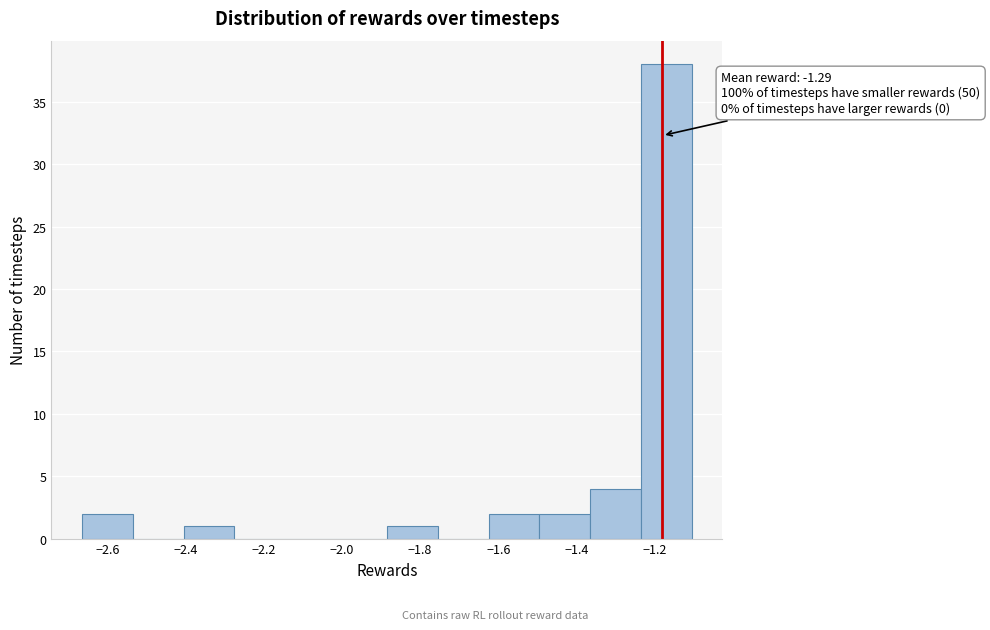

Which range on the x-axis has the tallest bar?

-1.24 to -1.10